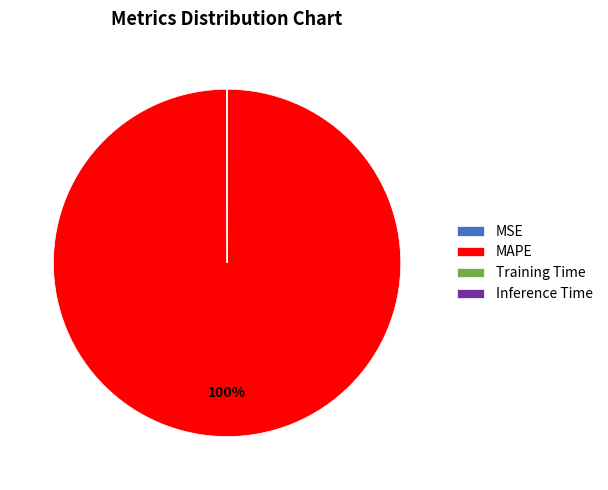

To the nearest percent, what is the average slice percentage?

25%